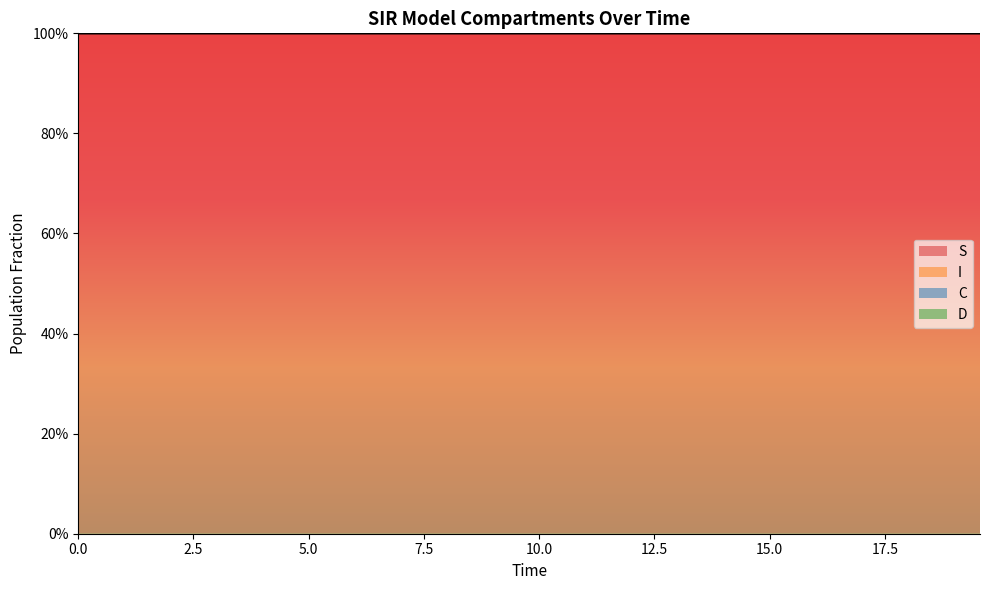

Reading right to left, what are all the values shown in this chart?

S: 1.0	1.0	1.0	1.0	1.0	1.0	1.0	1.0	1.0	1.0	1.0	1.0	1.0	1.0	1.0	1.0	1.0	1.0	1.0	1.0	1.0	1.0	1.0	1.0	1.0	1.0	1.0	1.0	1.0	1.0	1.0	1.0	1.0	1.0	1.0	1.0	1.0	1.0	1.0	1.0
C: 1.0	1.0	1.0	1.0	1.1	1.1	1.1	1.1	1.1	1.1	1.1	1.1	1.1	1.1	1.1	1.1	1.1	1.1	1.1	1.2	1.2	1.2	1.2	1.2	1.2	1.2	1.3	1.3	1.3	1.3	1.3	1.3	1.4	1.4	1.4	1.4	1.4	1.5	1.5	1.5